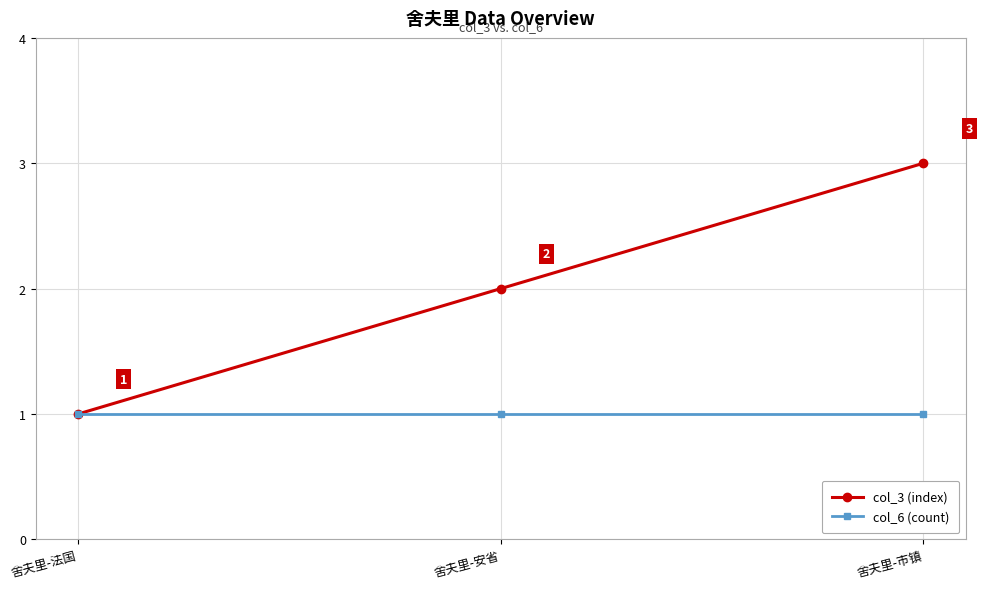

How many data points does each series have?

3